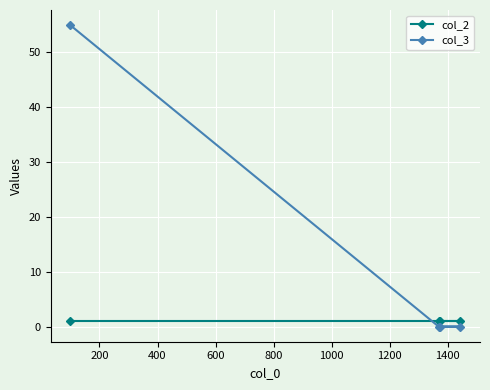

List the series in order of their overall mean, lowest first.

col_2, col_3